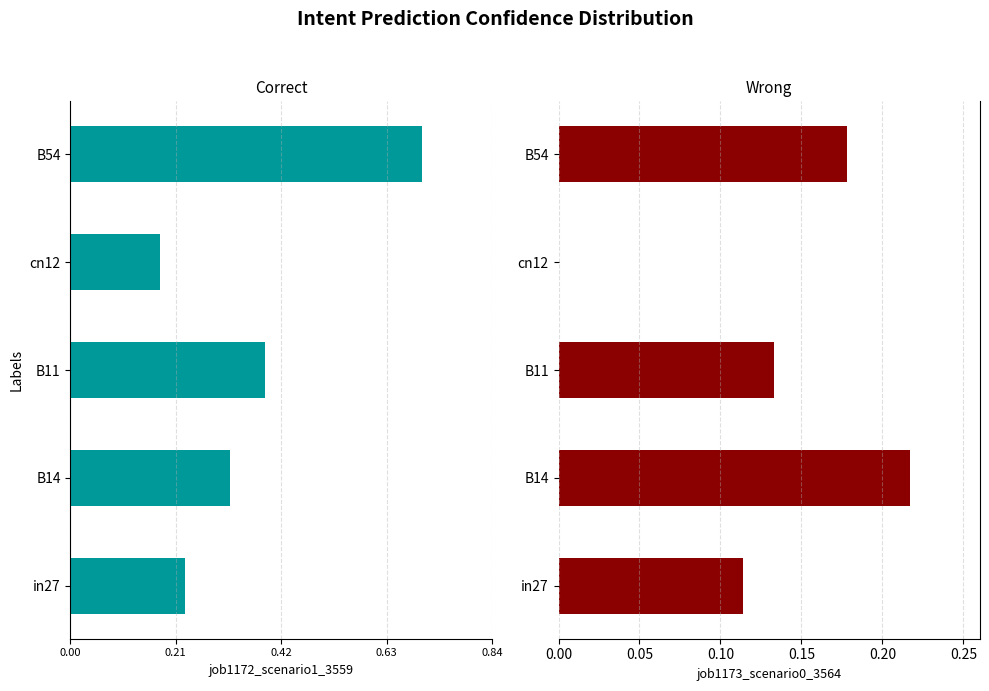

Which series has the largest range (max minus min)?

job1172_scenario1_3559